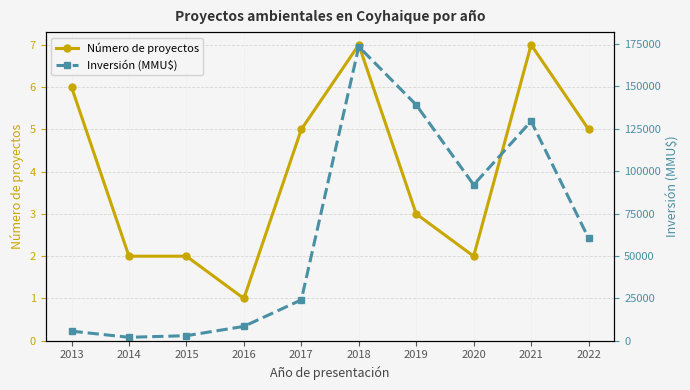

True or false: Inversión (MMU$) and Número de proyectos cross at least once.

False